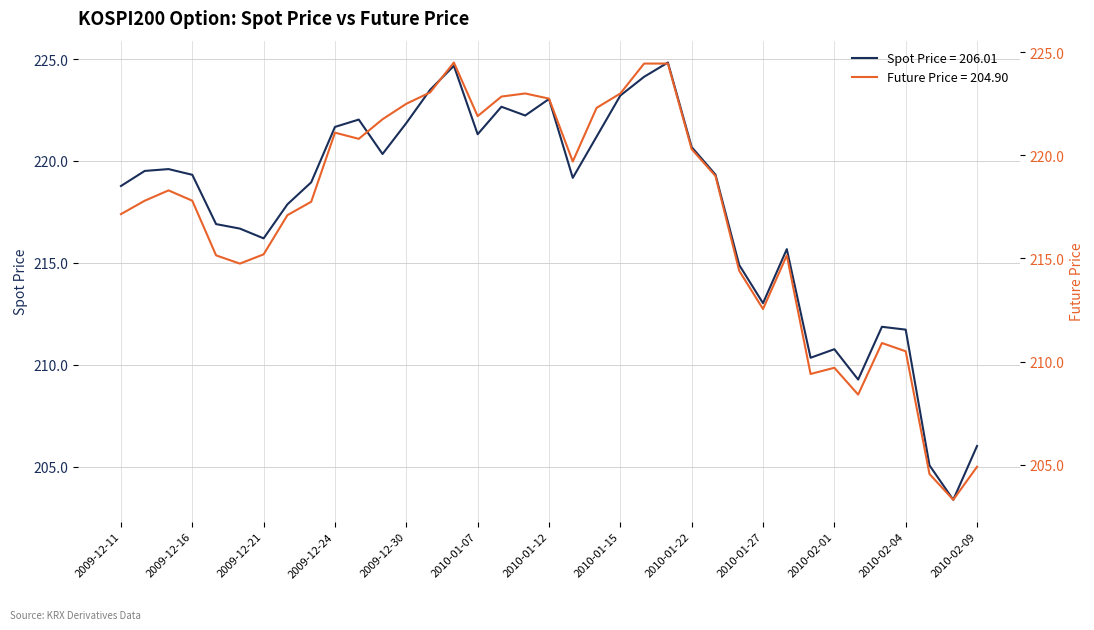

True or false: SPOT_PRICE has more than 2 interior local peaks.

True